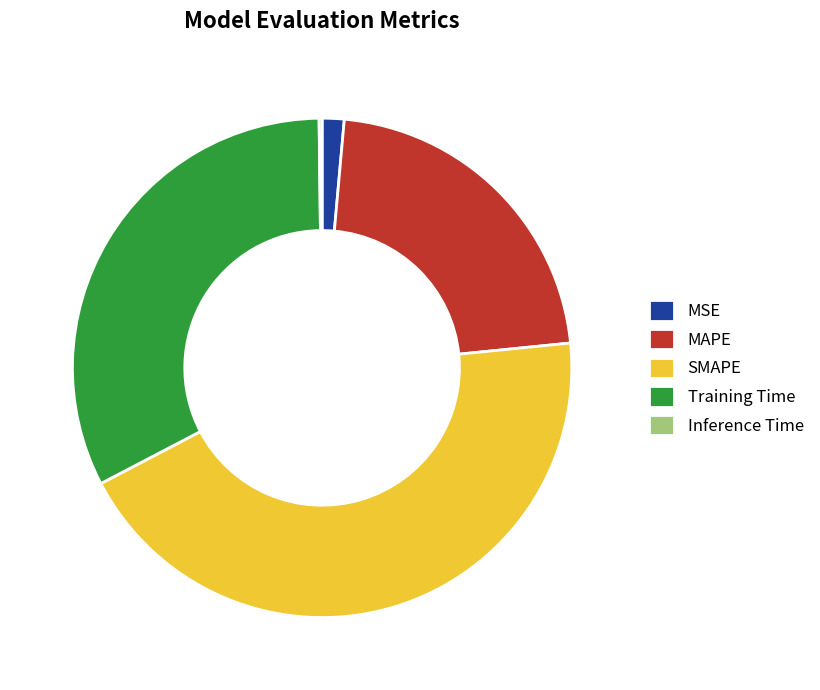

Is MAPE the majority of the pie?

No